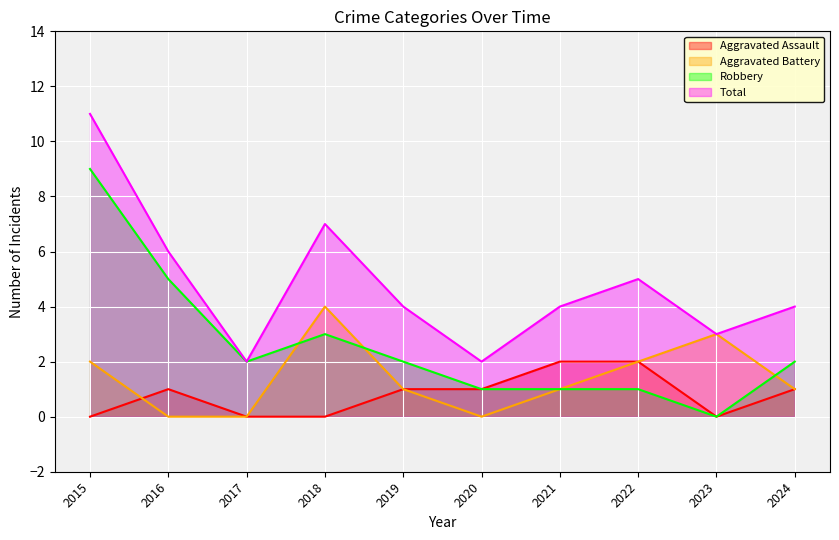

True or false: Aggravated Assault and Aggravated Battery intersect in this chart.

True